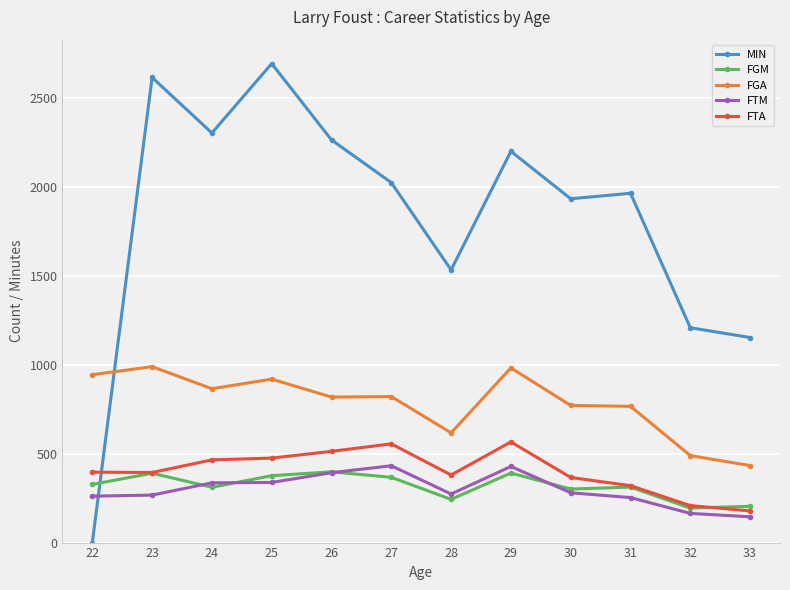

Which series has the widest spread of values?

MIN